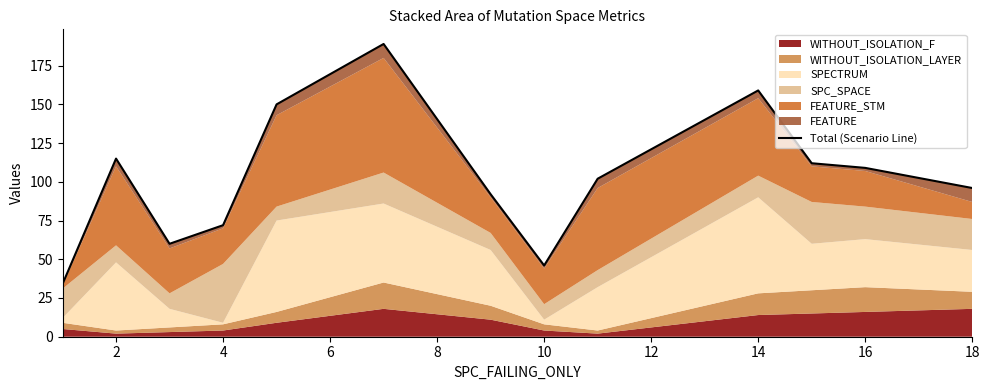

Reading left to right, list all the values displayed in this chart.

34	115	60	72	150	189	92	46	102	159	112	109	96